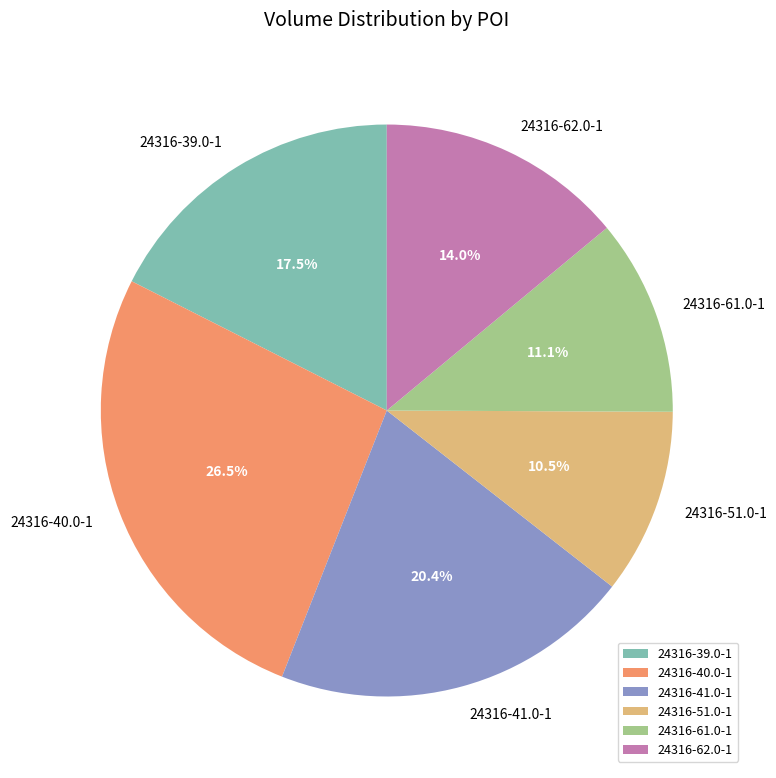

To the nearest percent, what portion does 24316-62.0-1 represent?

14%